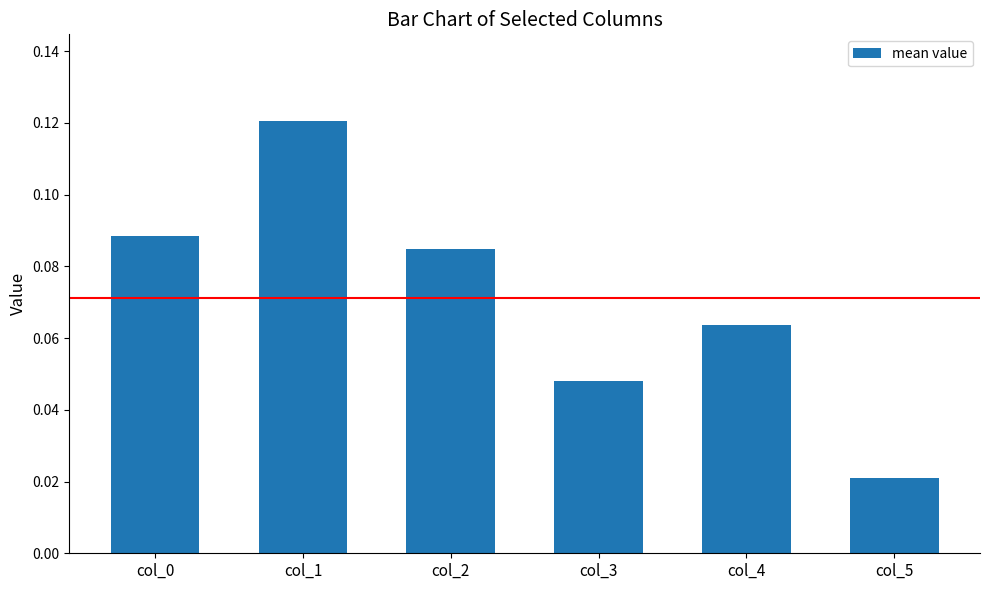

Which label corresponds to the largest value in the chart?

col_1